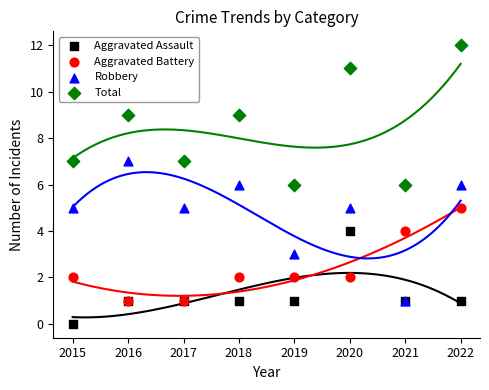

Which series has the largest Y range (max minus min)?

Robbery